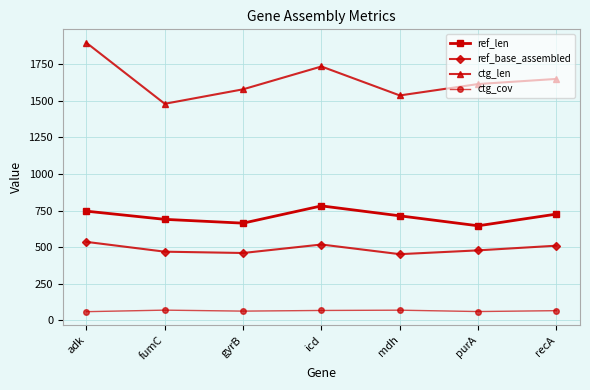

What value does the ref_base_assembled series have at mdh?

452.0